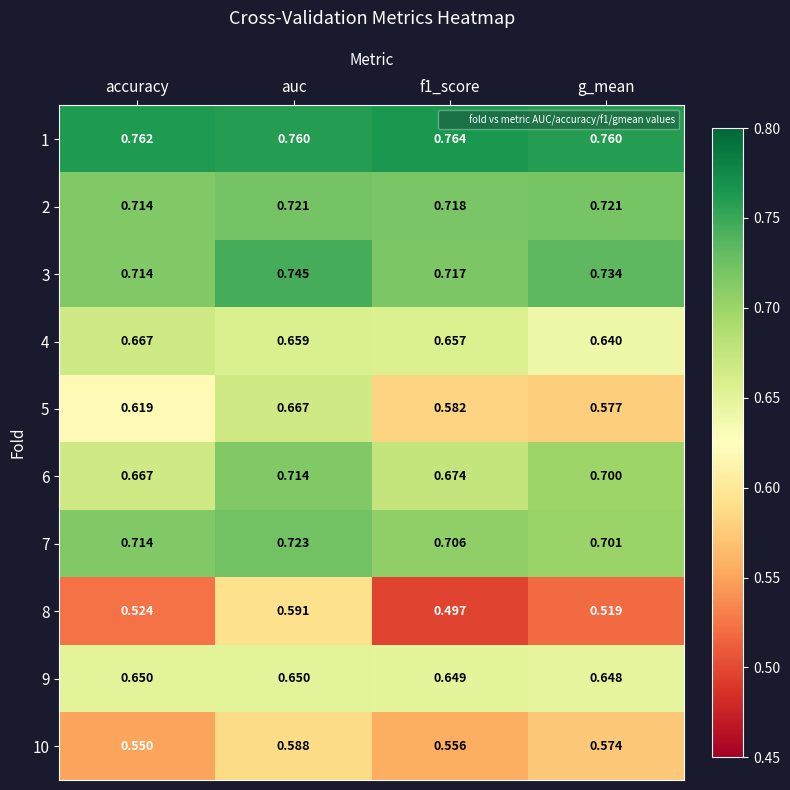

What is the spread (max minus min) of values at accuracy?

0.2